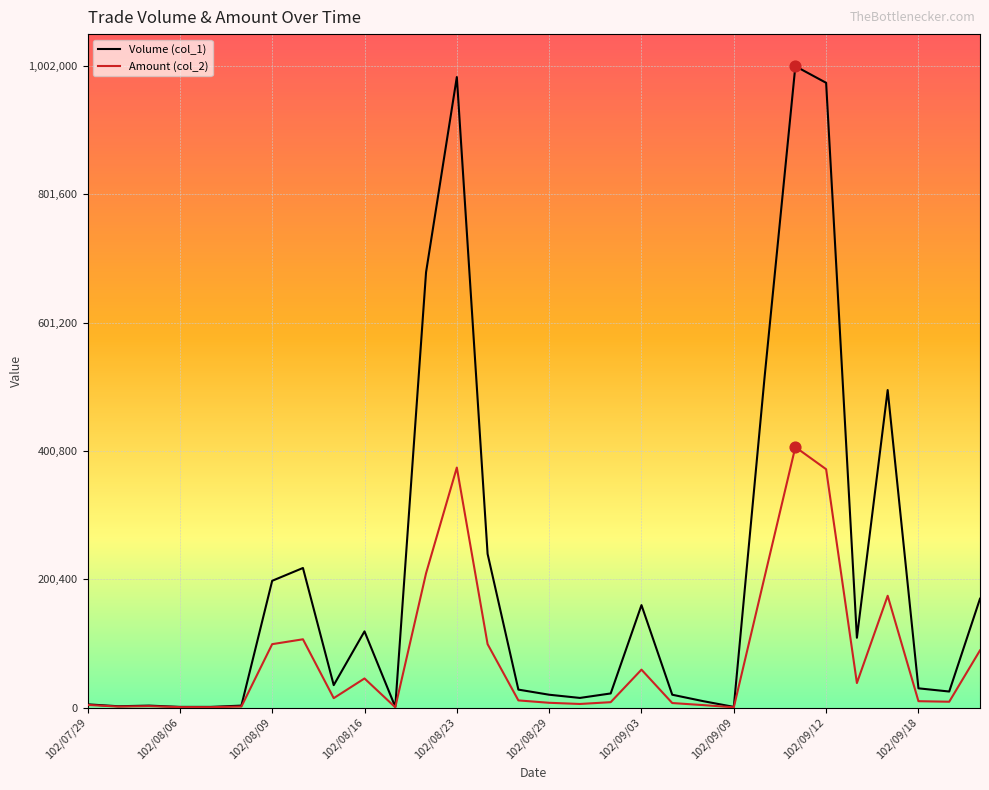

Which series has the largest range (max minus min)?

Volume (col_1)